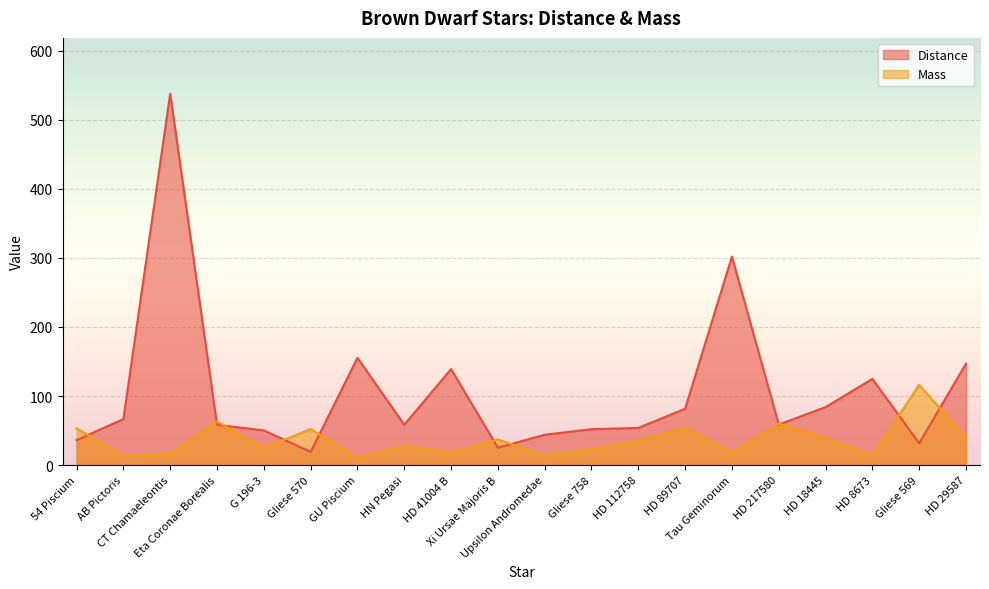

Reading left to right, extract all data points from this chart.

Distance: 54 Piscium=36.1	AB Pictoris=66.6	CT Chamaeleontis=538.0	Eta Coronae Borealis=58.3	G 196-3=50.2	Gliese 570=19.0	GU Piscium=155.3	HN Pegasi=58.3	HD 41004 B=139.0	Xi Ursae Majoris B=25.1	Upsilon Andromedae=43.9	Gliese 758=51.9	HD 112758=53.8	HD 89707=81.5	Tau Geminorum=302.0	HD 217580=58.7	HD 18445=83.9	HD 8673=124.8	Gliese 569=31.5	HD 29587=146.8
Mass: 54 Piscium=53.0	AB Pictoris=13.5	CT Chamaeleontis=17.0	Eta Coronae Borealis=63.0	G 196-3=25.0	Gliese 570=52.0	GU Piscium=11.0	HN Pegasi=28.0	HD 41004 B=18.4	Xi Ursae Majoris B=37.0	Upsilon Andromedae=14.0	Gliese 758=23.0	HD 112758=35.0	HD 89707=54.0	Tau Geminorum=18.1	HD 217580=60.0	HD 18445=39.0	HD 8673=14.0	Gliese 569=116.0	HD 29587=40.0